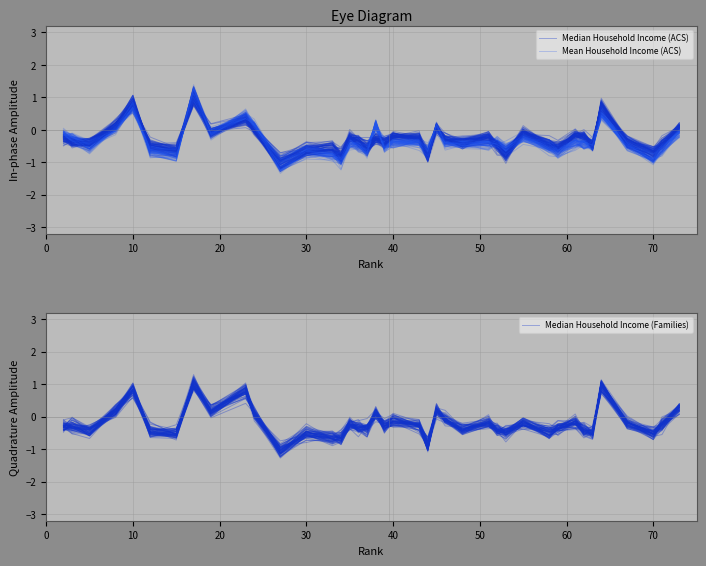

True or false: Median Household Income (Families) and Median Household Income (ACS) cross at least once.

True